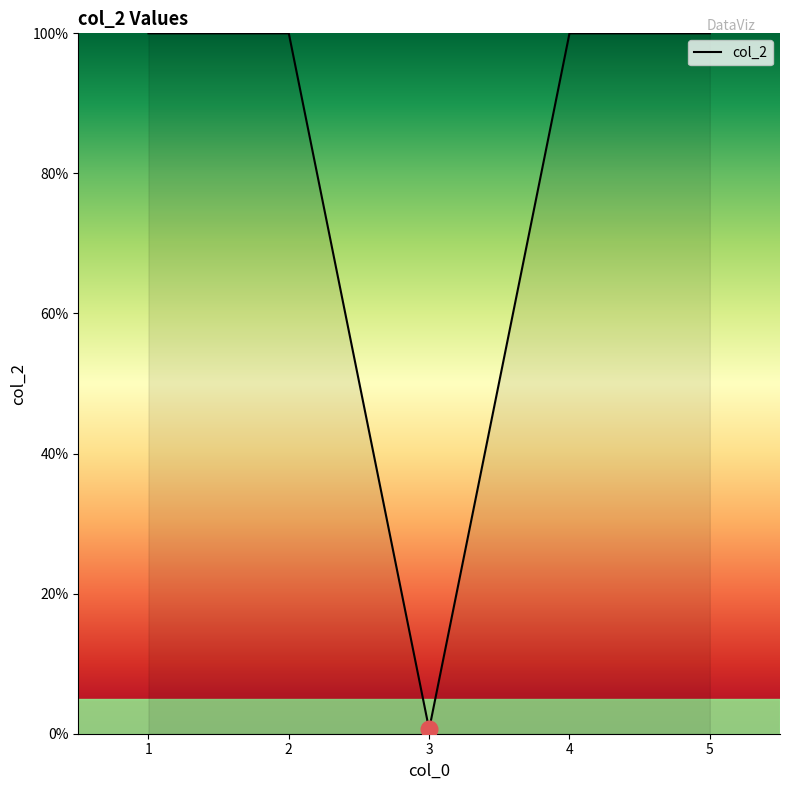

How many interior local valleys (lower than both neighbors) does the data have?

1